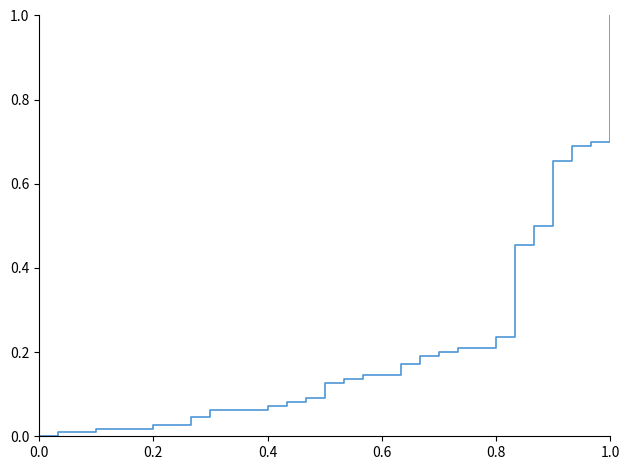

Count the number of values greater than 0.

30